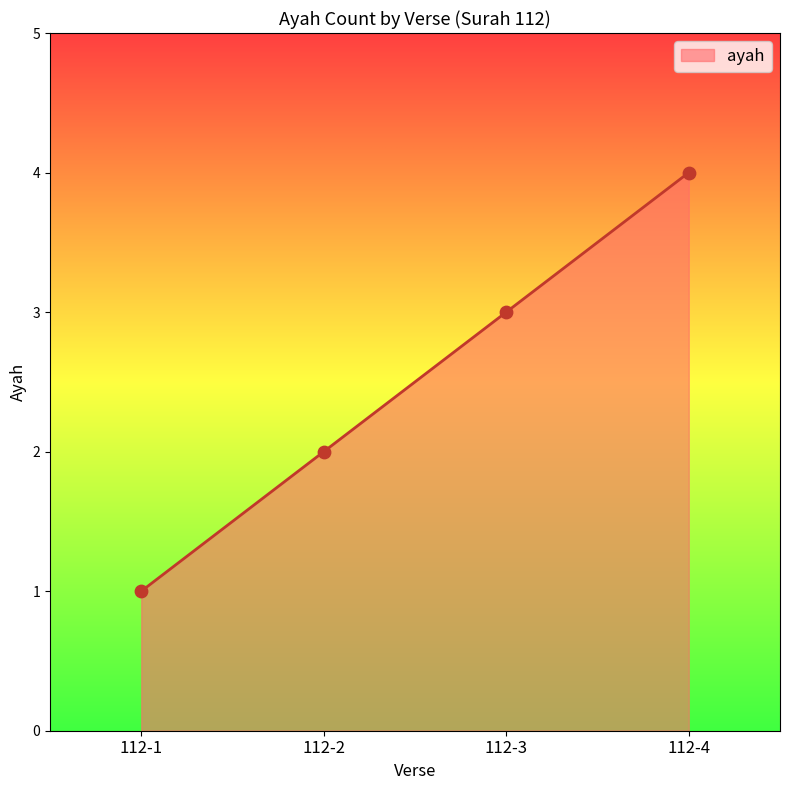

What is the change in value from 112-1 to 112-3?

+2